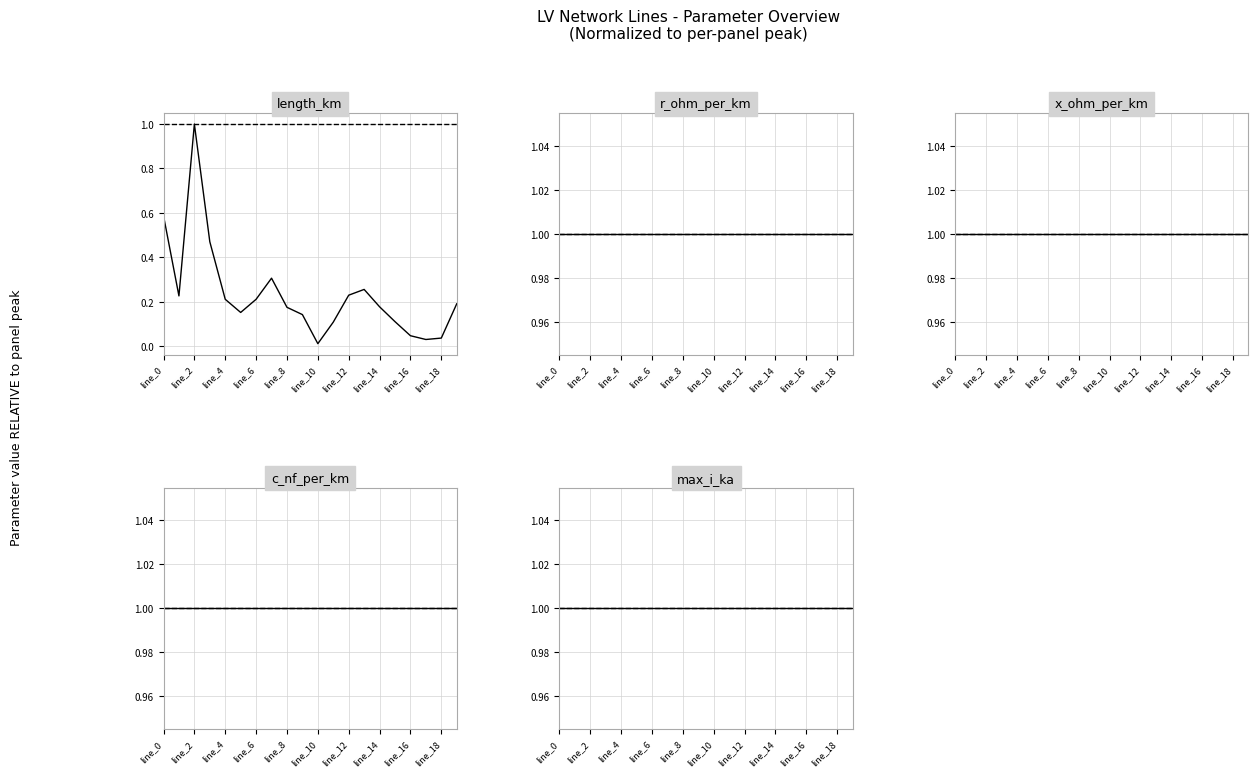

At which label does length_km reach its minimum?

line_10